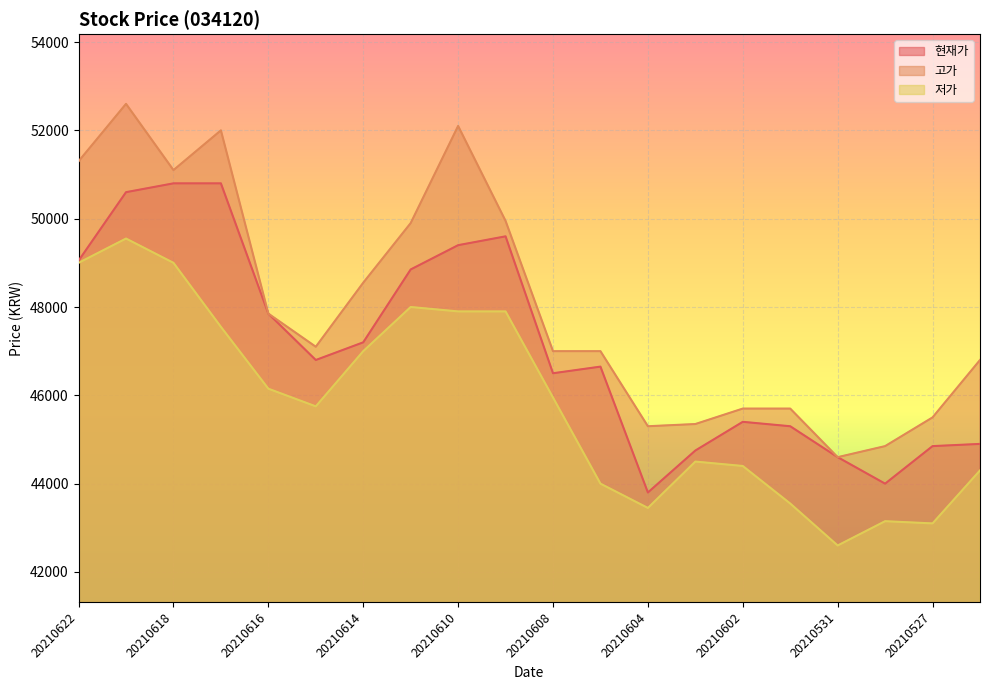

At which category does the chart reach its minimum across all series?

20210531